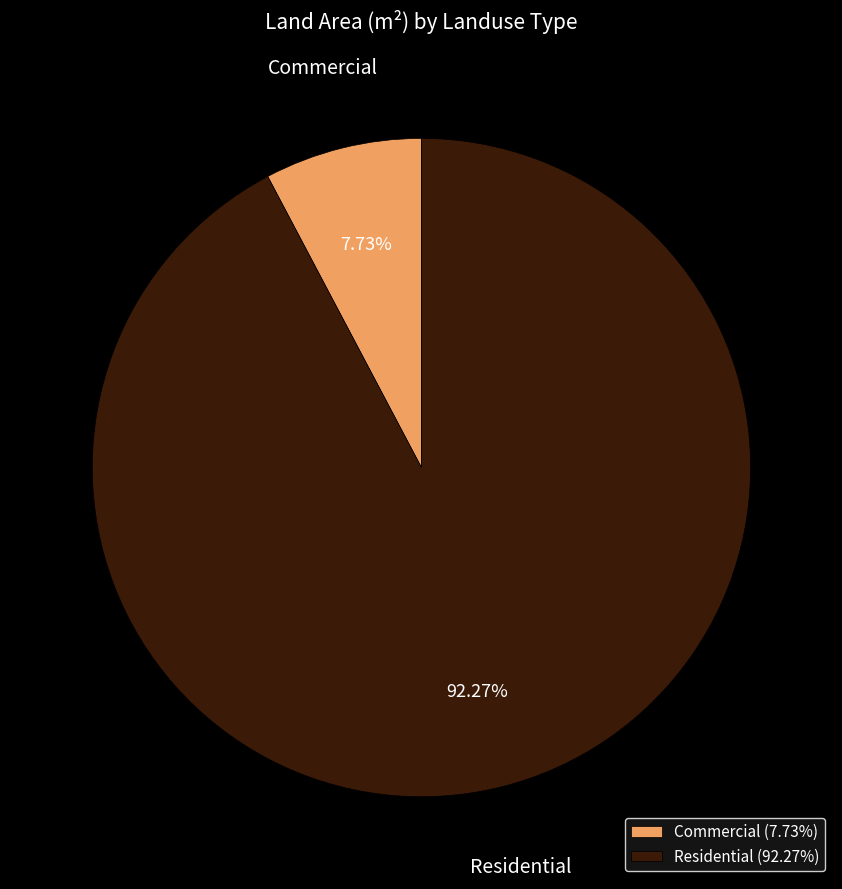

The Commercial slice represents 8% of the pie. True or false?

True